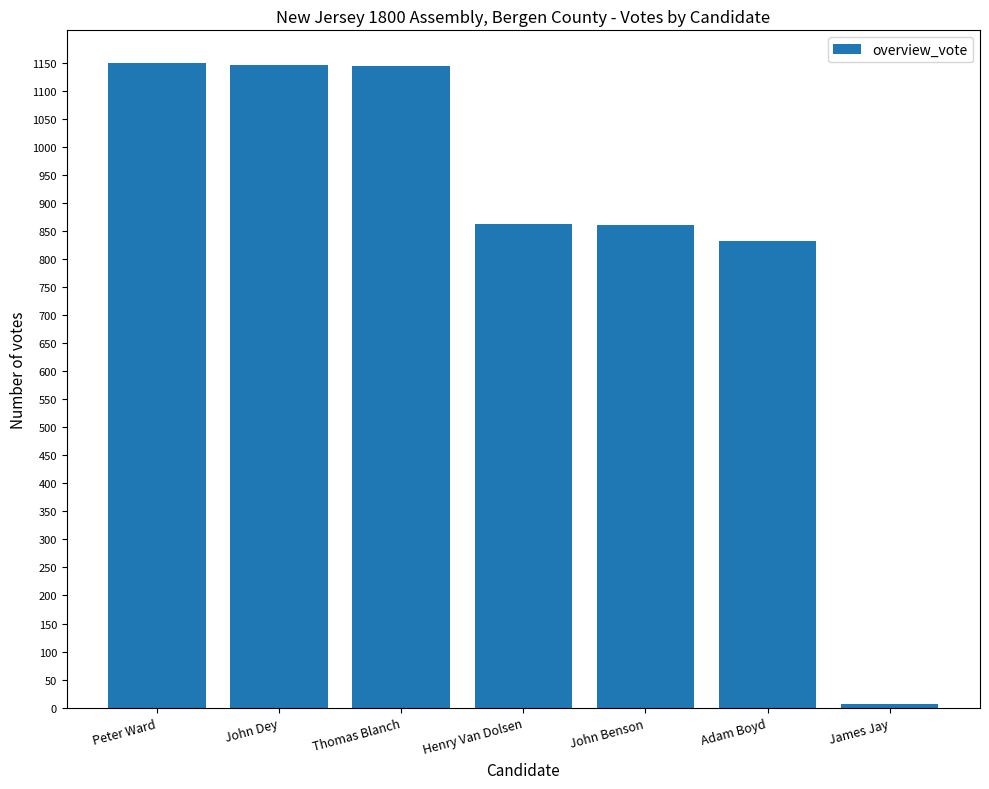

Which has a higher value, Thomas Blanch or Adam Boyd?

Thomas Blanch